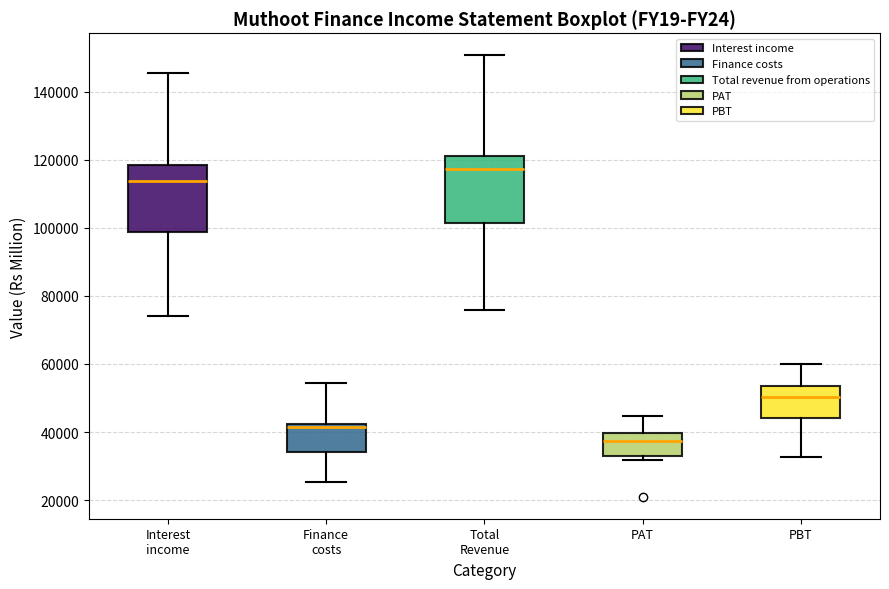

Reading left to right, read every box against the y-axis: the position of its median line, the range the box covers, and the ends of its whiskers. The values are not printed on the chart, so give them approximately, as read against the axis.

Interest income: median 114000, box 98000 to 118000, whiskers 74000 to 146000
Finance costs: median 42000 (just below the box's upper edge), box 34000 to 42000, whiskers 26000 to 54000
Total Revenue: median 118000, box 102000 to 122000, whiskers 76000 to 150000
PAT: median 38000, box 32000 to 40000, whiskers 32000 (just below the box's lower edge) to 44000
PBT: median 50000, box 44000 to 54000, whiskers 32000 to 60000